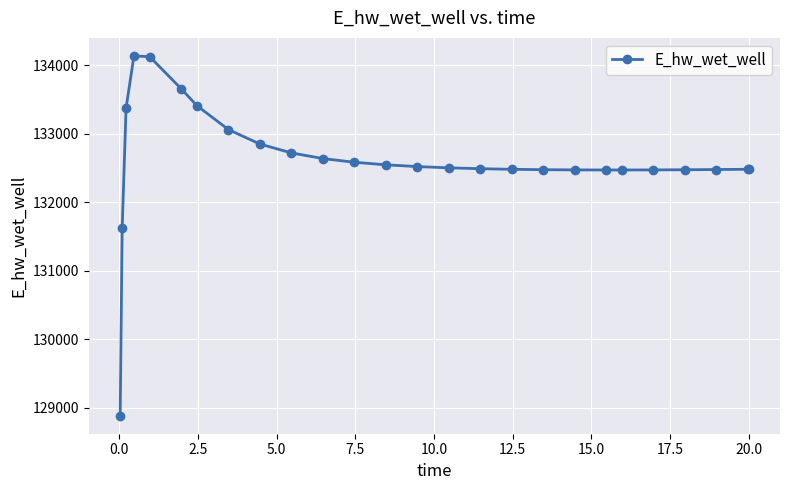

What is the maximum value shown in the chart?

134136.1